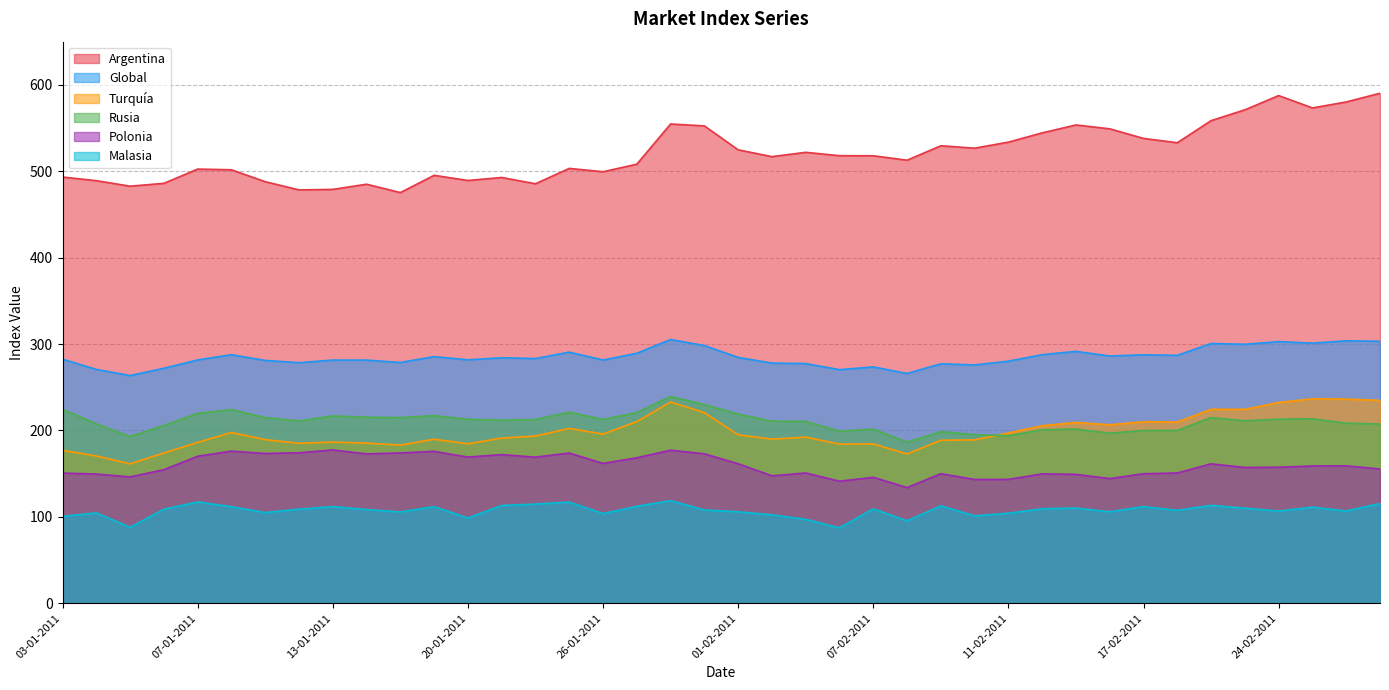

How many data points in Argentina are less than 517?

20